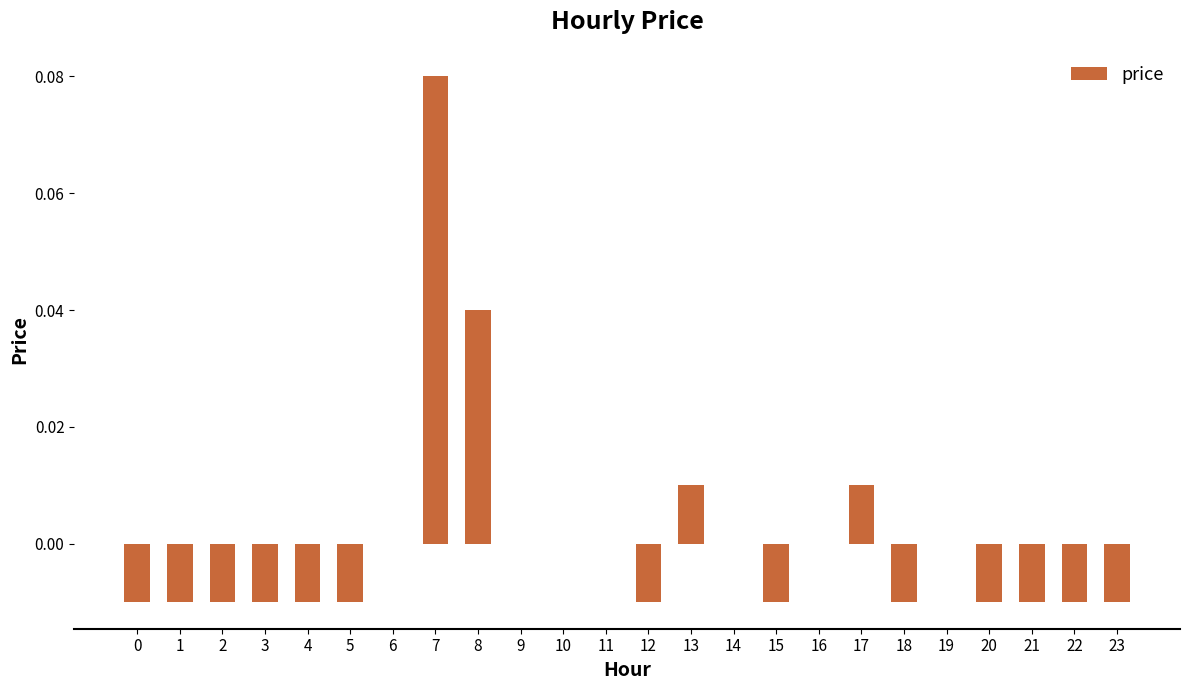

How many categories are shown in the chart?

24